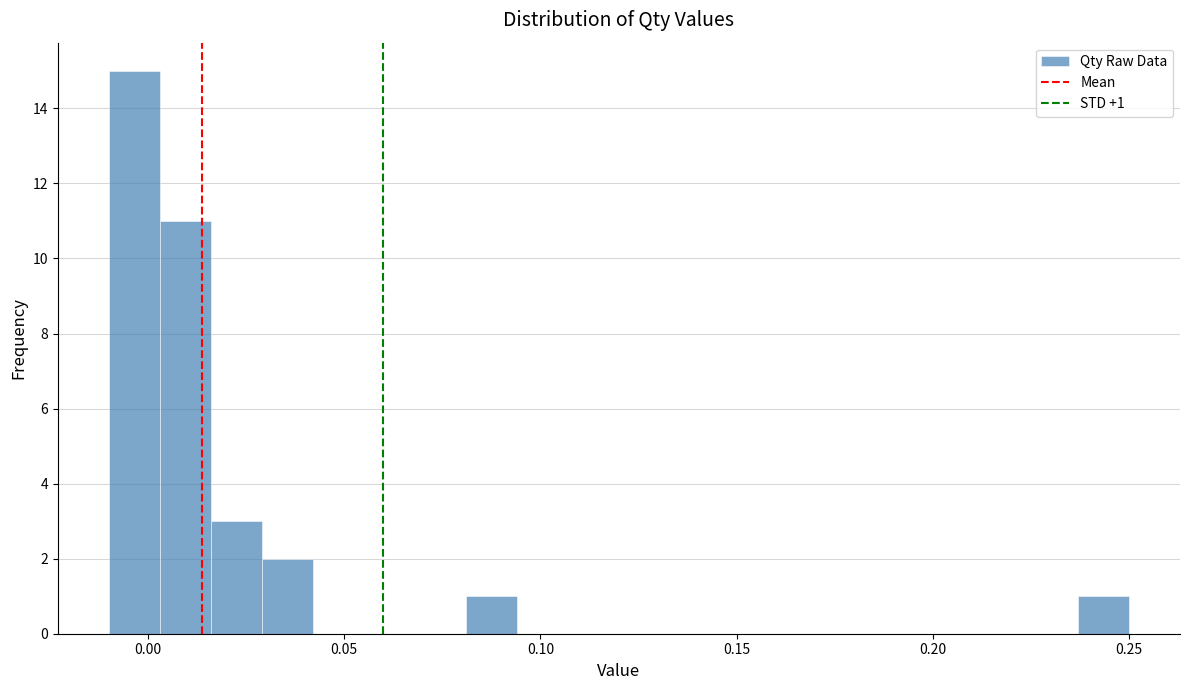

Around what value on the x-axis is the tallest bar? Give the approximate position of its centre, as read against the axis.

-0.005